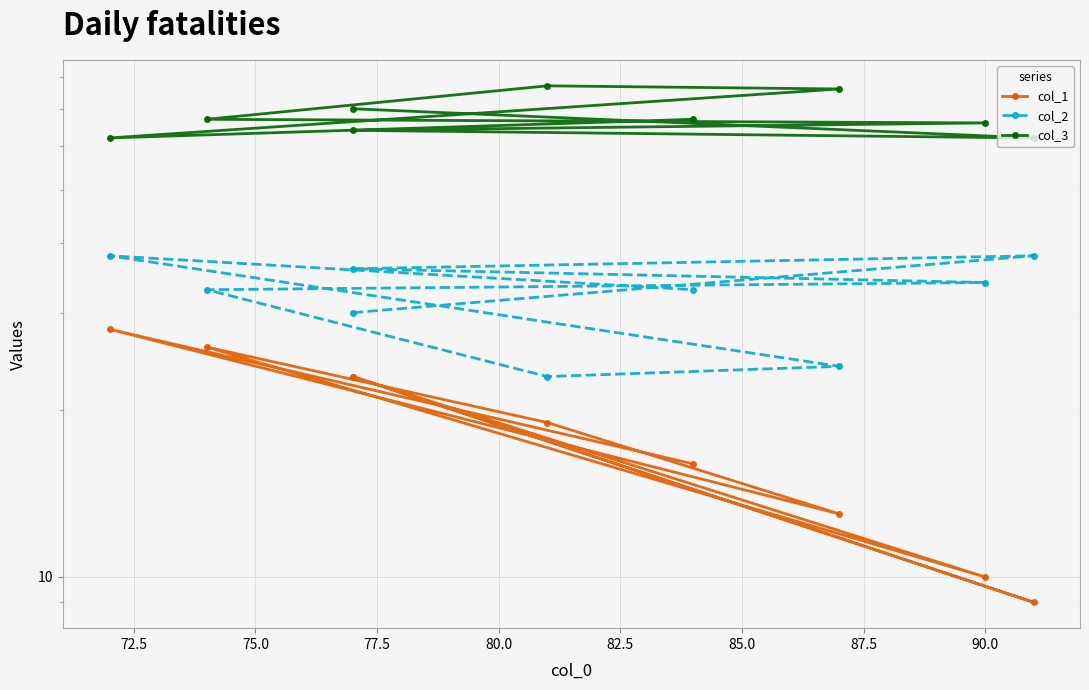

True or false: col_3 and col_1 cross at least once.

False